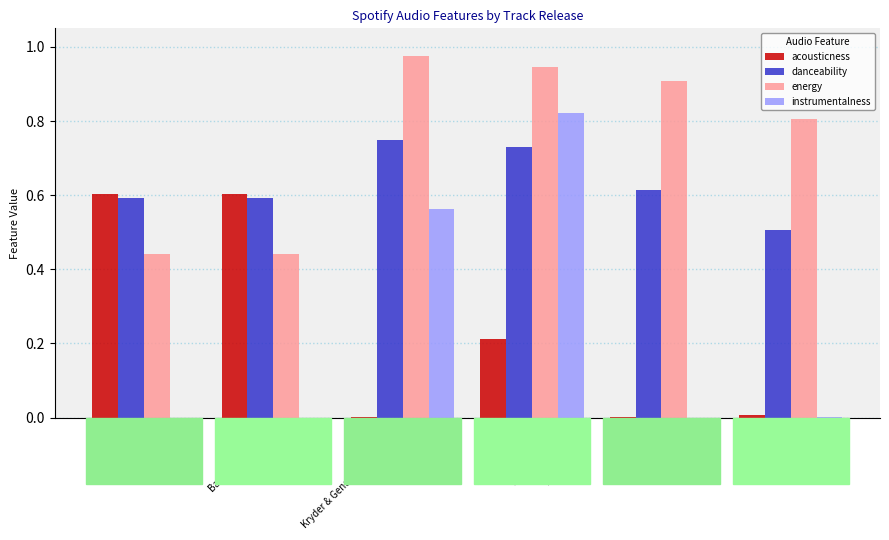

Which series has the widest spread of values?

instrumentalness